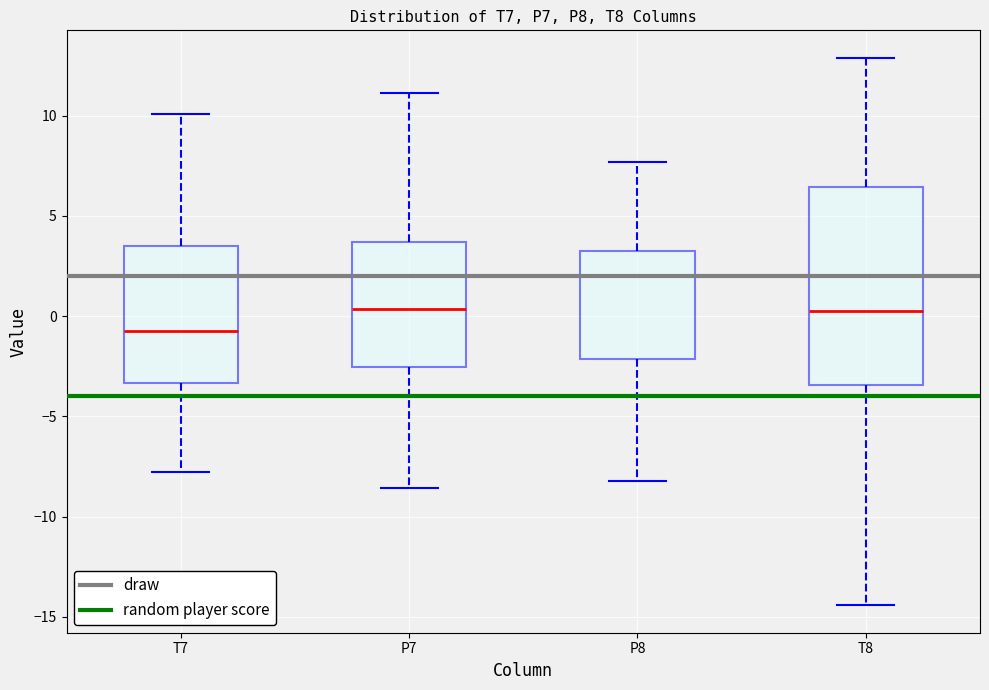

Where is the lower edge of the box for P8 on the y-axis? The values are not printed on the chart, so give them approximately, as read against the axis.

-2.0